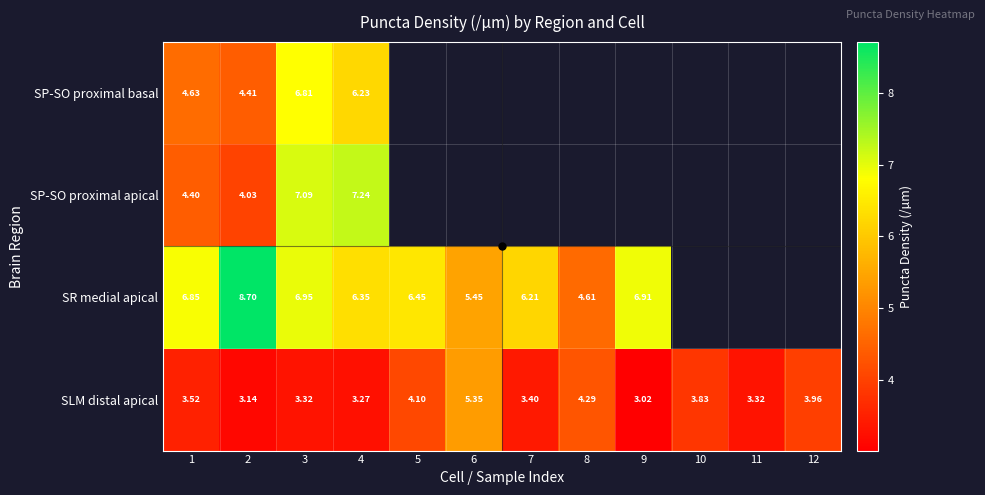

Is the value of SLM distal apical at 12 greater than the value of SR medial apical at 5?

No